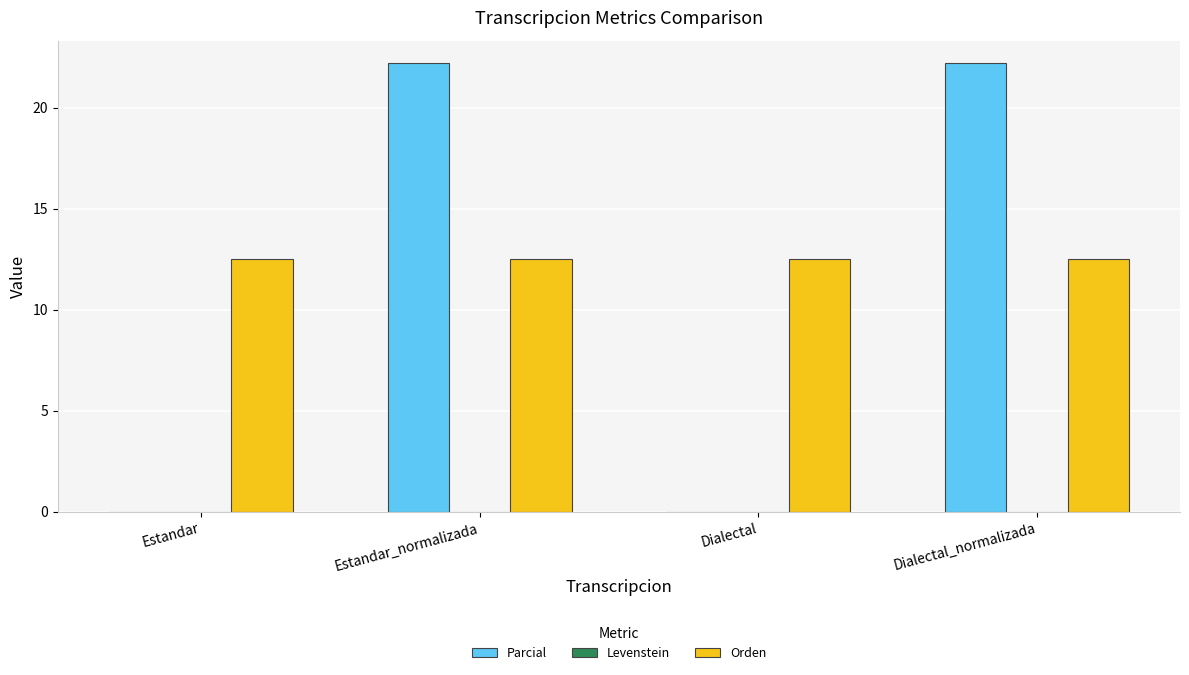

Does the chart contain stacked bars?

No